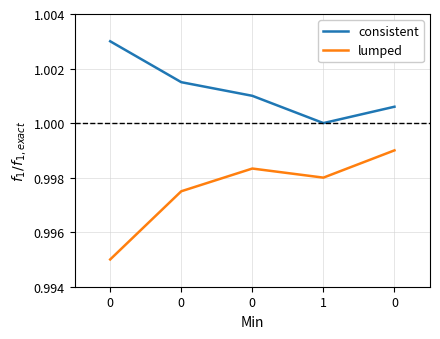

Reading left to right, list all the values displayed in this chart.

consistent: 0=1.0	0=1.0	0=1.0	1=1.0	0=1.0
lumped: 0=1.0	0=1.0	0=1.0	1=1.0	0=1.0